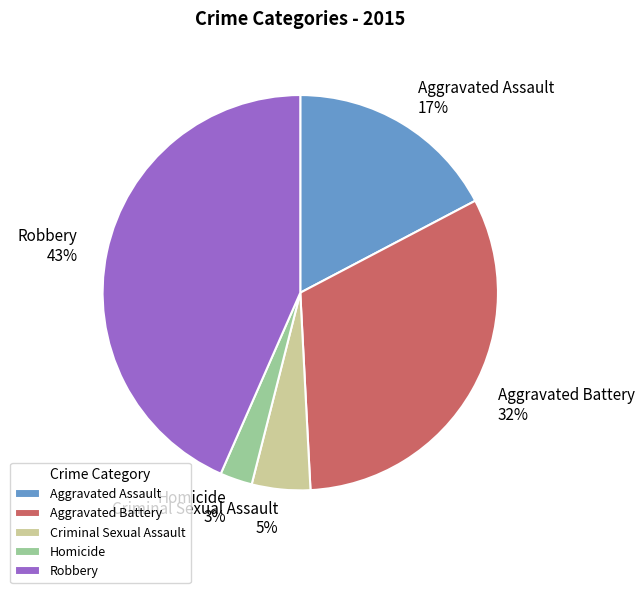

To the nearest percent, what is the combined percentage of Aggravated Assault and Criminal Sexual Assault?

22%